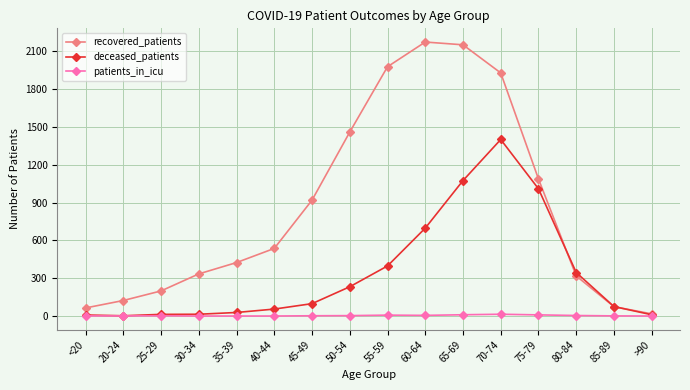

Which series has the largest range (max minus min)?

recovered_patients